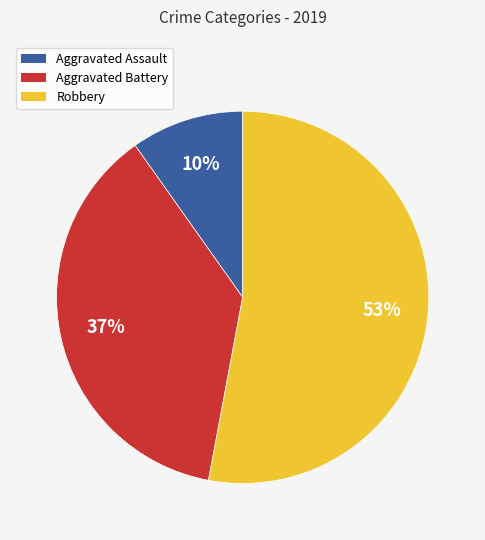

What percentage is the Aggravated Battery slice, to the nearest percent?

37%